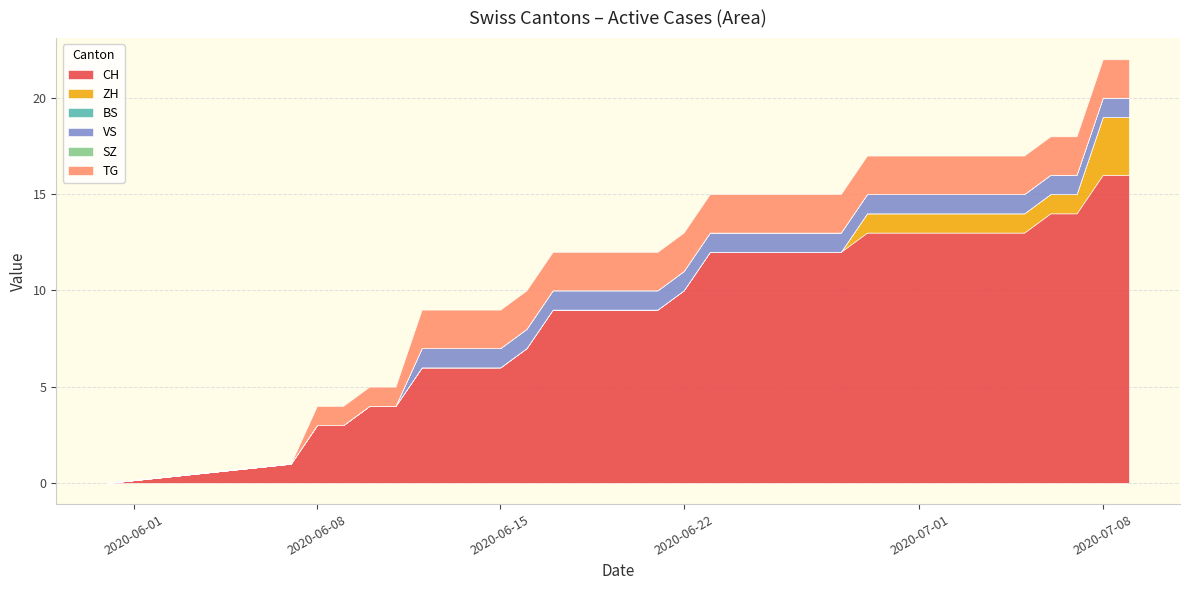

Does the chart have visible grid lines?

Yes